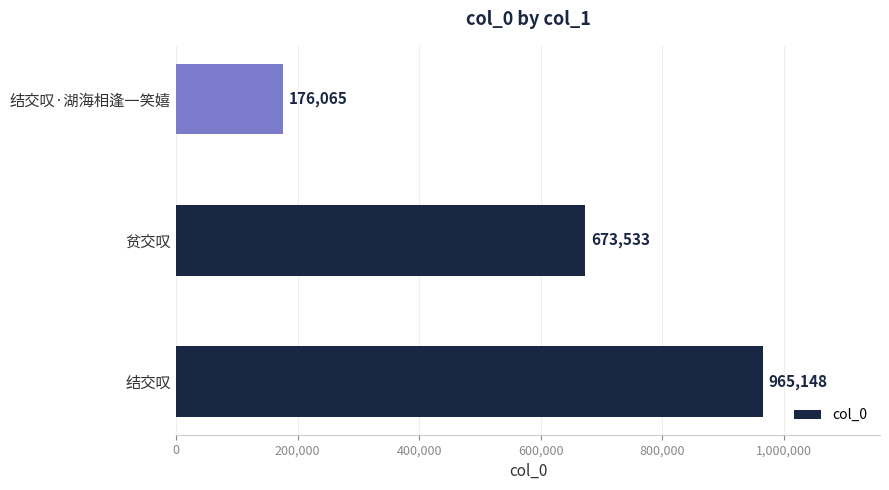

True or false: the data shows 965148 at 结交叹.

True